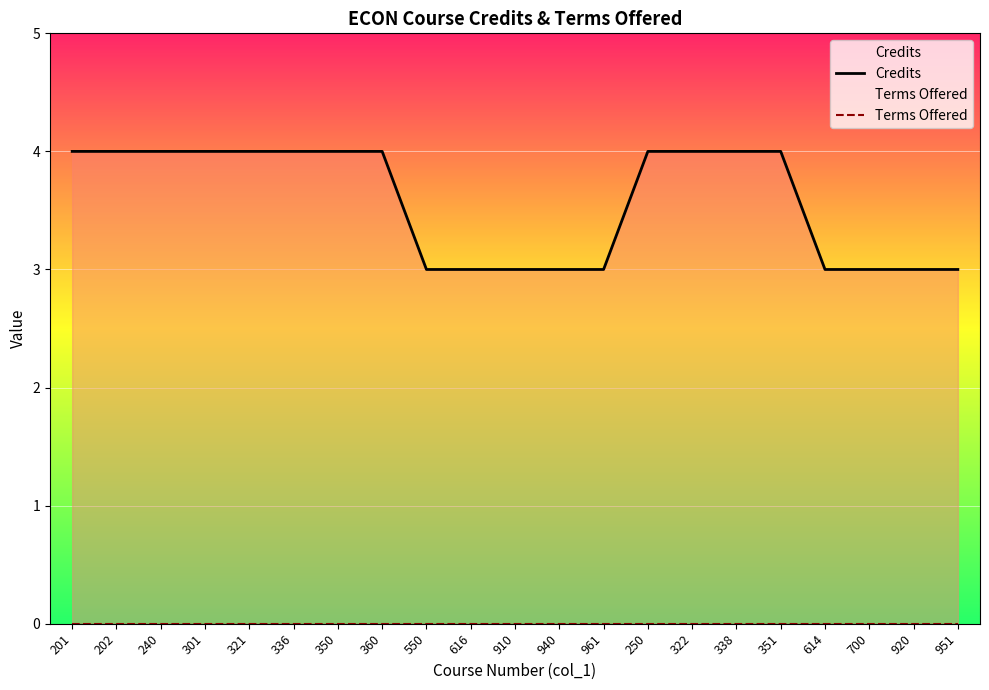

Reading right to left, extract all data points from this chart.

Credits: 3	3	3	3	4	4	4	4	3	3	3	3	3	4	4	4	4	4	4	4	4
Terms Offered: 0	0	0	0	0	0	0	0	0	0	0	0	0	0	0	0	0	0	0	0	0